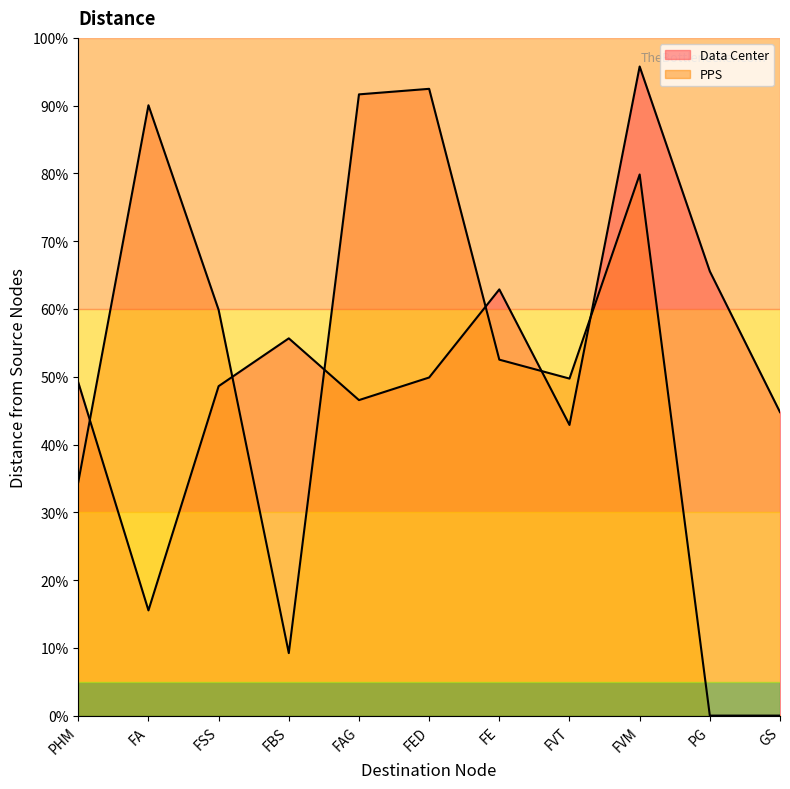

Reading left to right, what are all the values shown in this chart?

Data Center: PHM=49.2	FA=15.5	FSS=48.6	FBS=55.7	FAG=46.6	FED=49.9	FE=62.9	FVT=42.9	FVM=95.8	PG=65.6	GS=44.8
PPS: PHM=34.5	FA=90.1	FSS=59.9	FBS=9.2	FAG=91.7	FED=92.5	FE=52.5	FVT=49.7	FVM=79.8	PG=0.0	GS=0.0